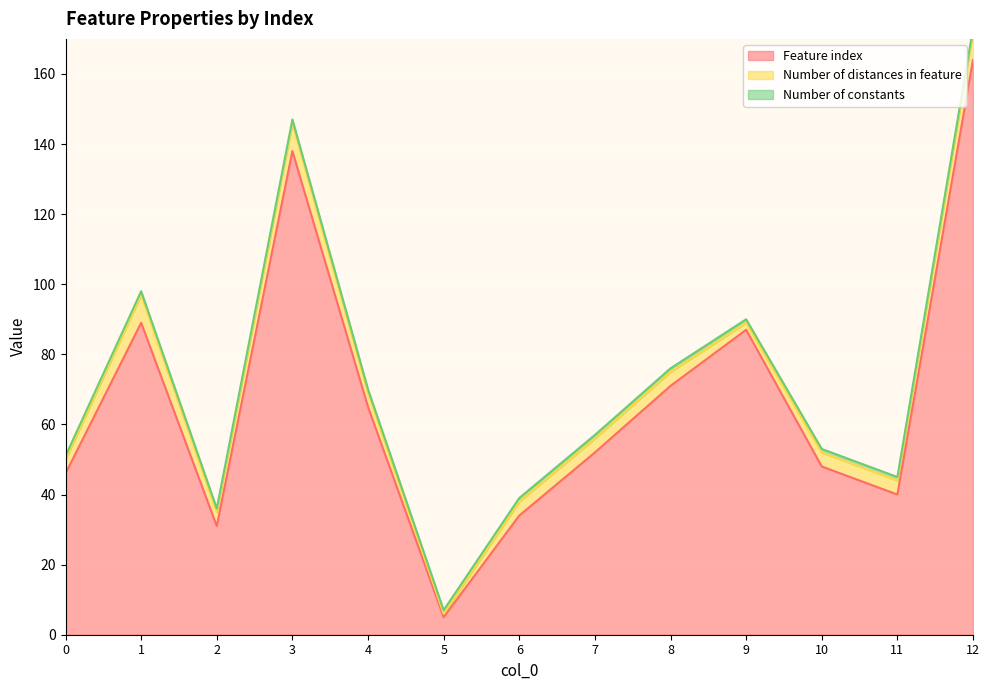

What is the approximate value of Number of constants at 0?

1